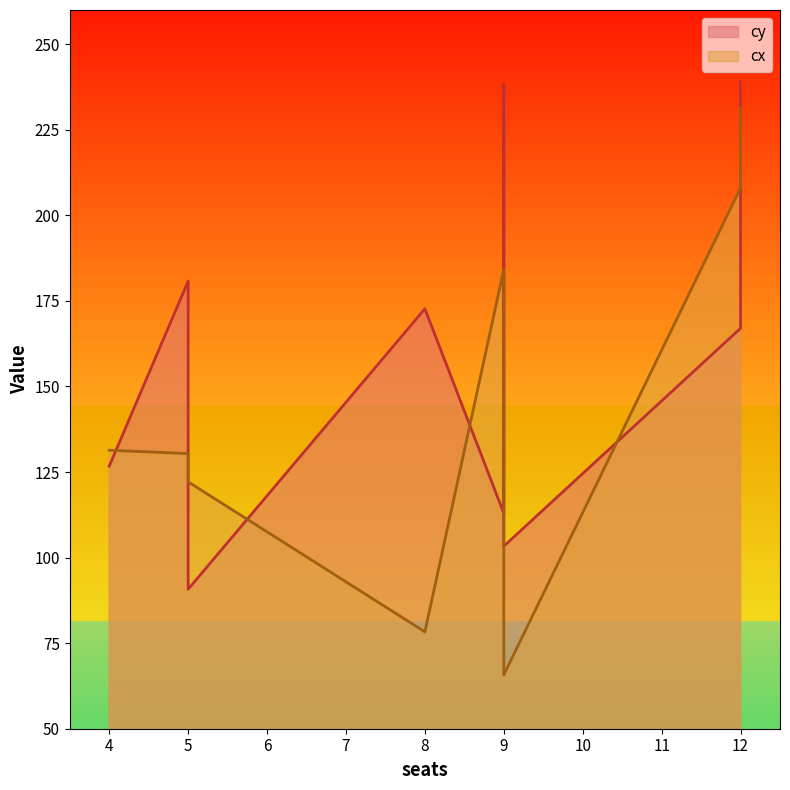

True or false: cy has more than 1 interior local peaks.

True